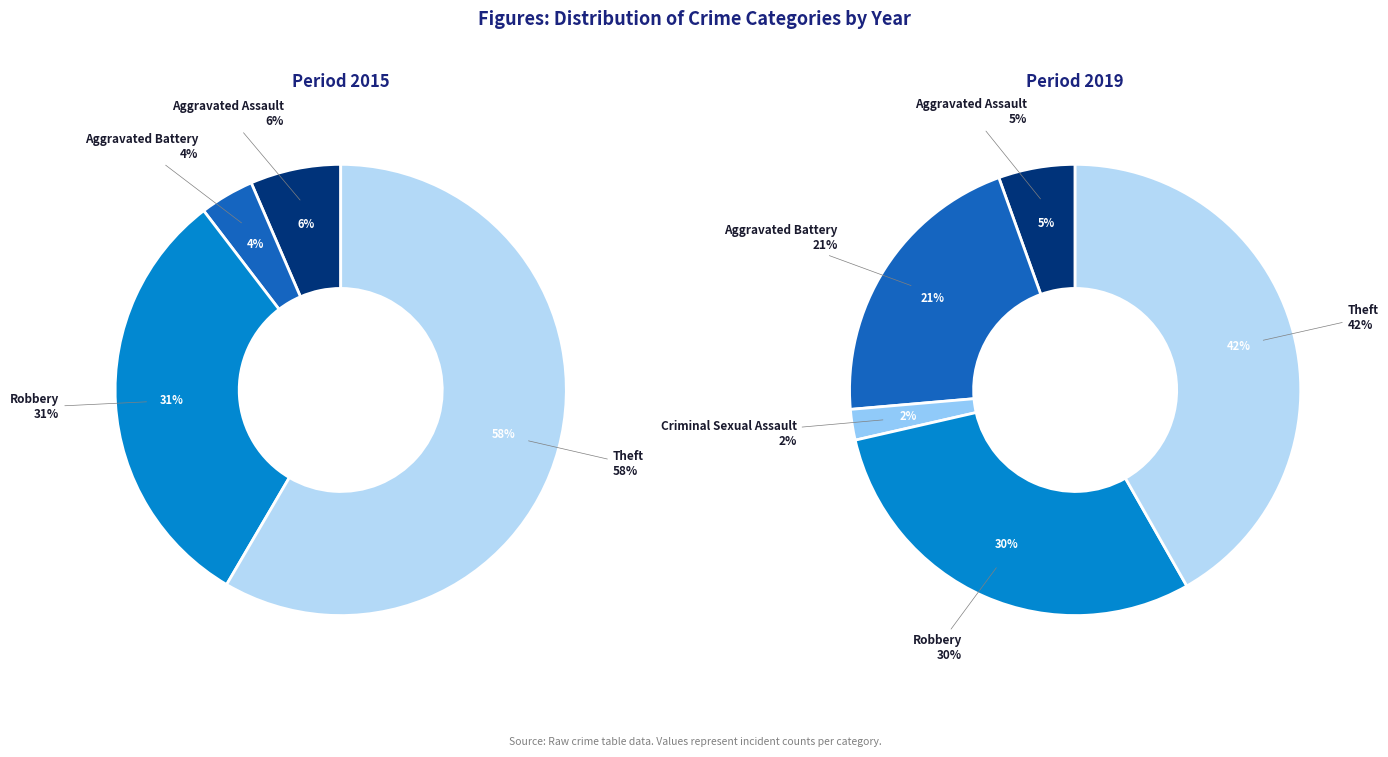

True or false: values_2019 accounts for 5% of the total.

True